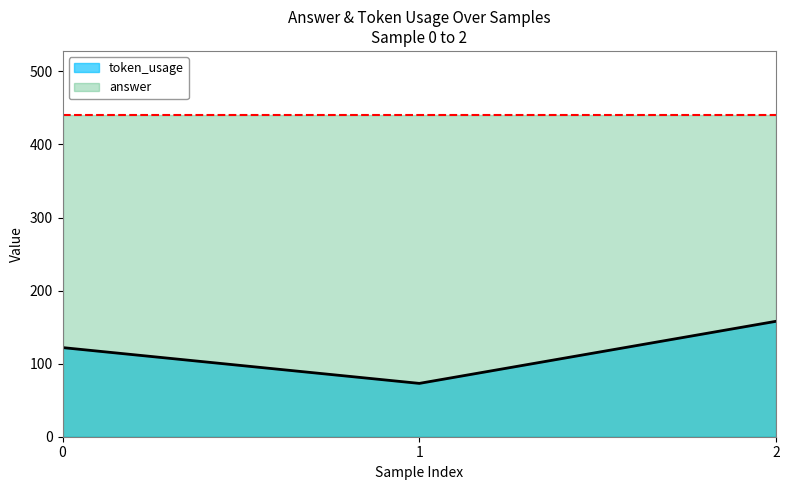

What is the greatest value displayed?

440